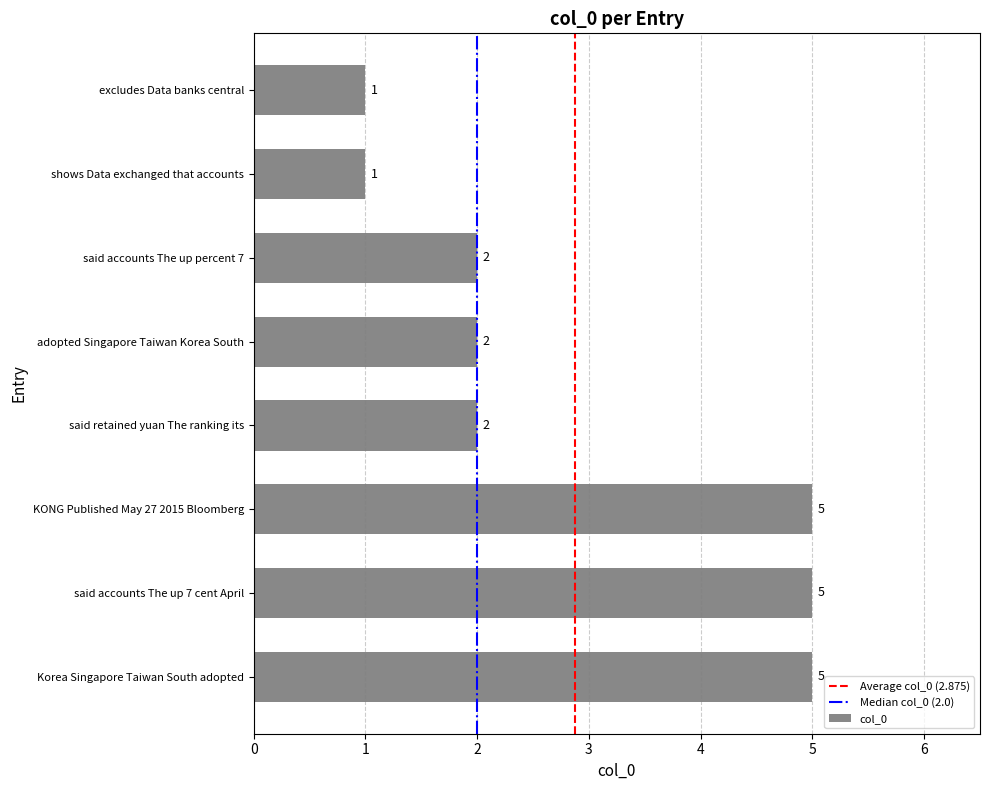

Count the values in the range 2 to 5.

6